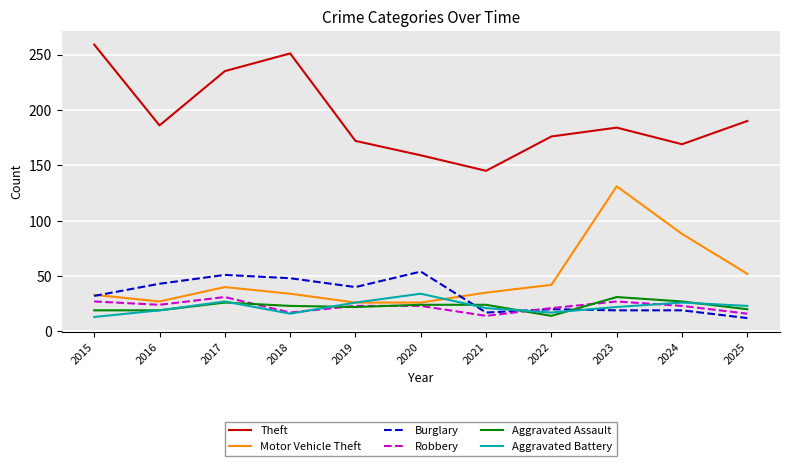

What is the maximum value shown in the chart?

259